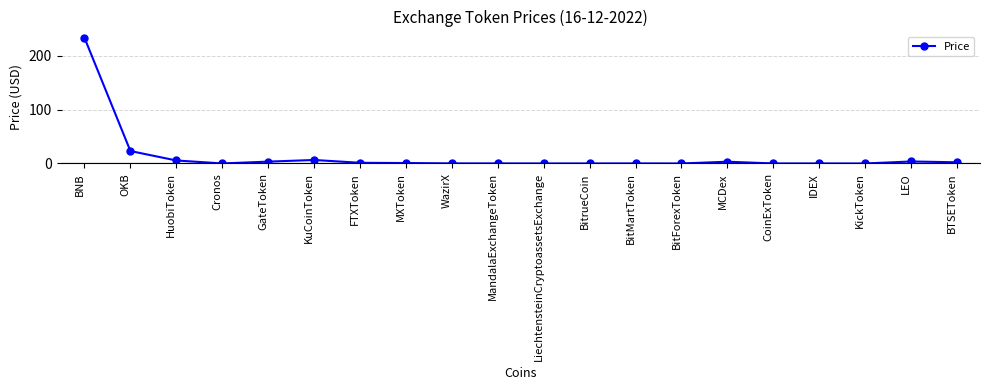

What position from the left is BitrueCoin?

12